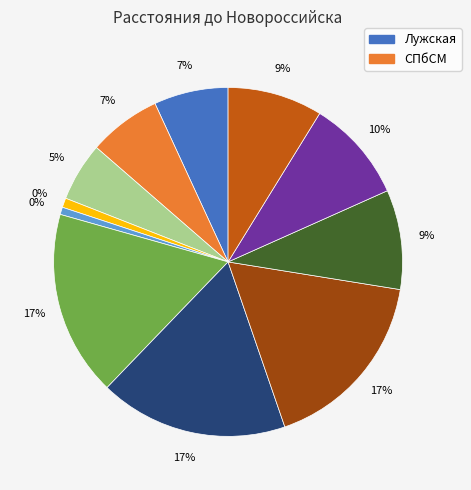

To the nearest percent, what is the difference between the КраснодарС and Новороссийск slice percentages?

1%